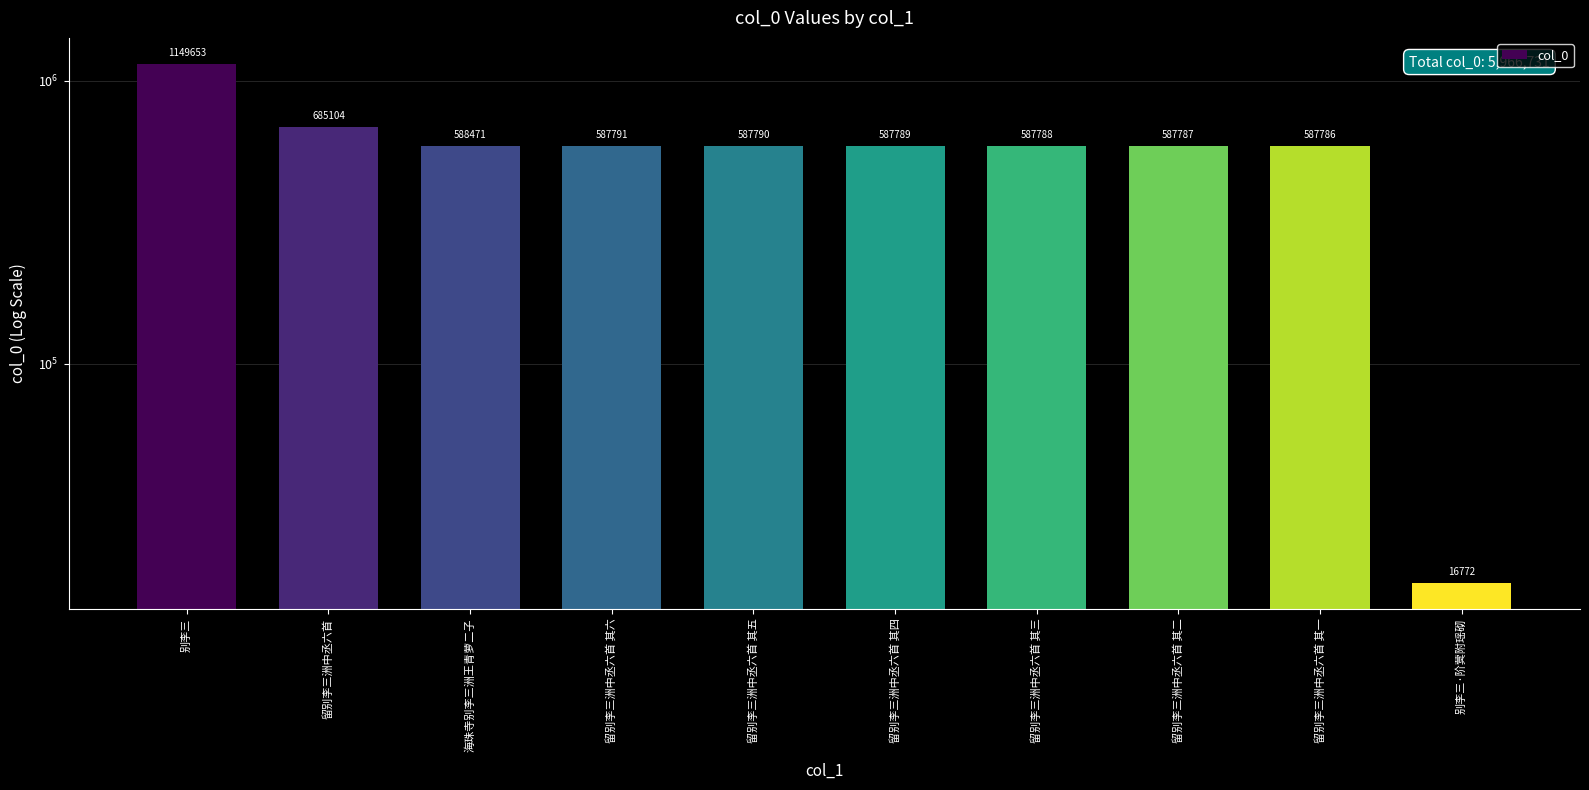

Rank the categories by value from lowest to highest.

别李三·阶蓂附瑶砌, 留别李三洲中丞六首 其一, 留别李三洲中丞六首 其二, 留别李三洲中丞六首 其三, 留别李三洲中丞六首 其四, 留别李三洲中丞六首 其五, 留别李三洲中丞六首 其六, 海珠寺别李三洲王青萝二子, 留别李三洲中丞六首, 别李三